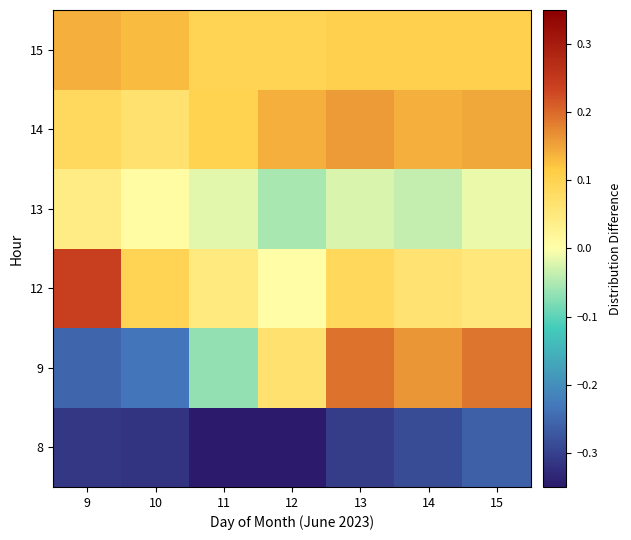

At which category is the sum across all series the highest?

15